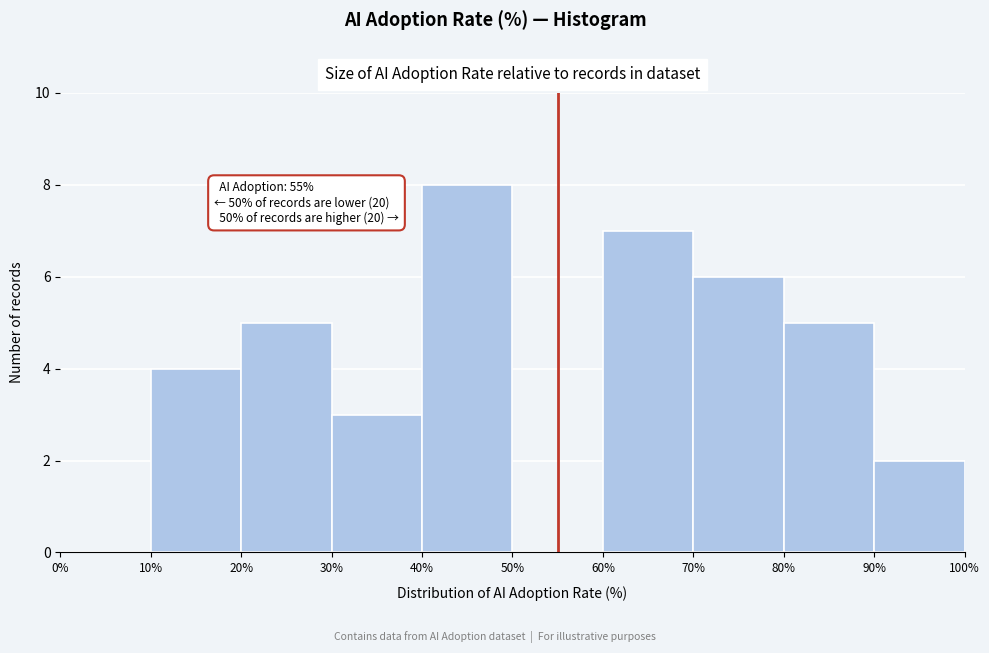

Which range on the x-axis has the tallest bar?

40% to 50%